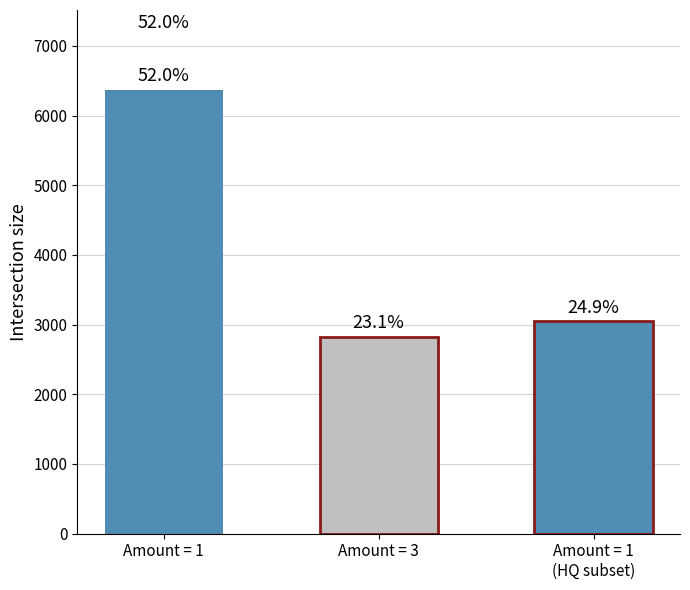

How many bars are there in total?

3